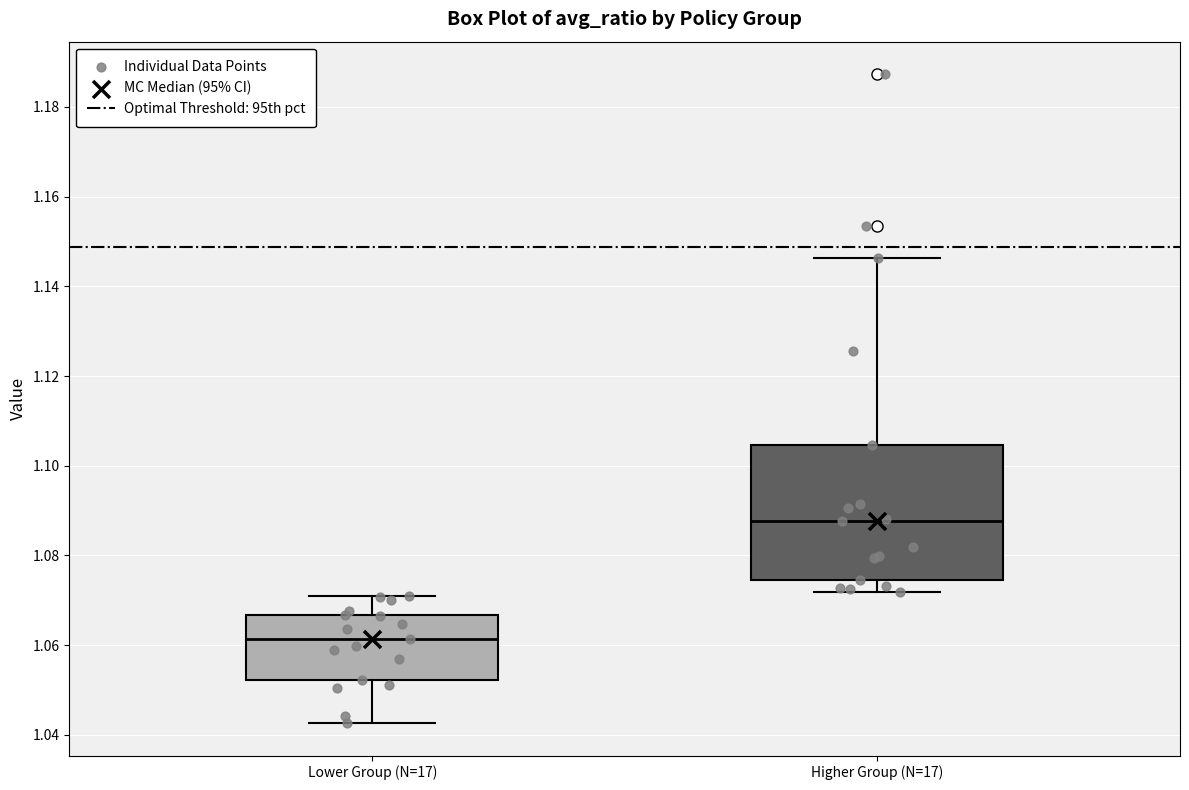

Where does the median line of the box for Higher Group (N=17) sit on the y-axis? The values are not printed on the chart, so give them approximately, as read against the axis.

1.088